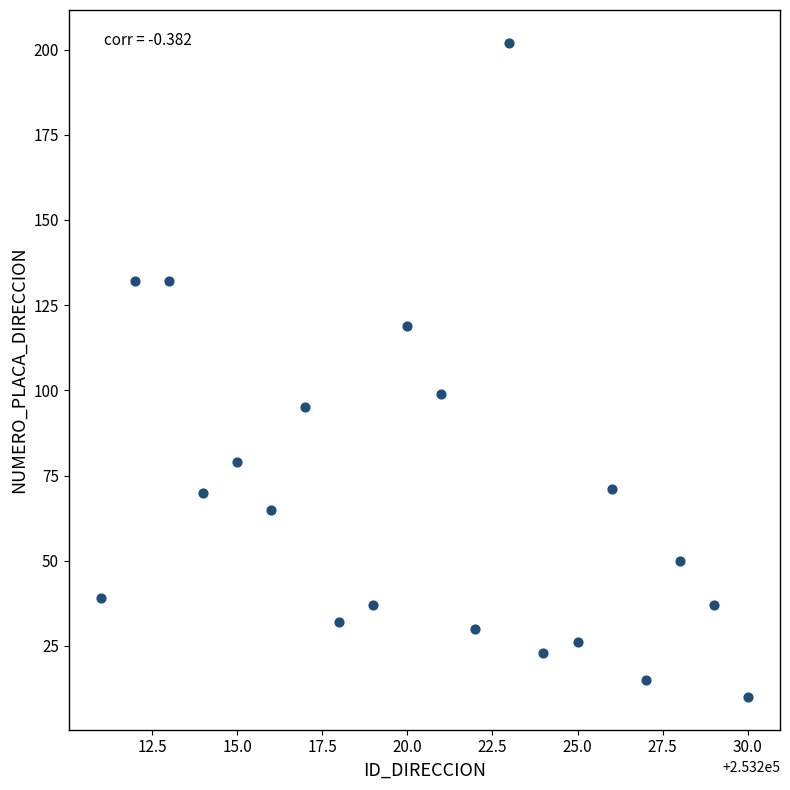

What is the range of X values (max minus min)?

19